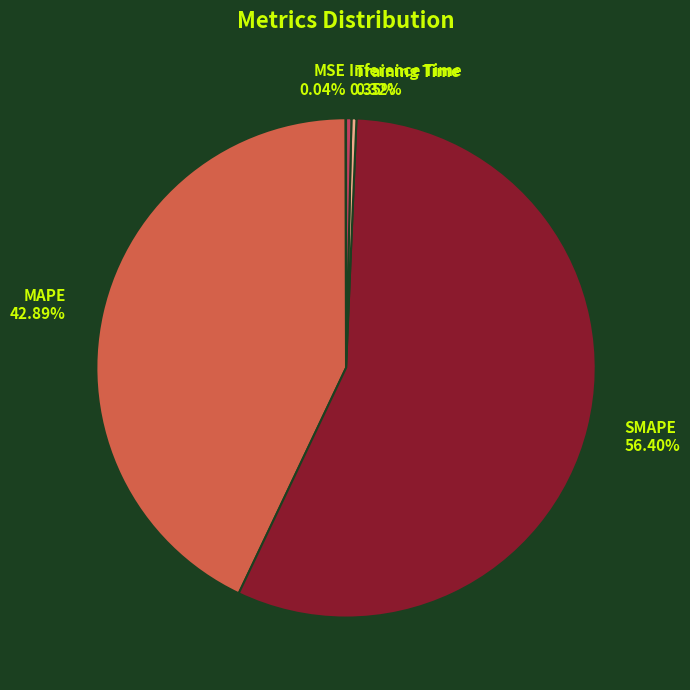

What is the total percentage of MAPE and SMAPE?

99.3%